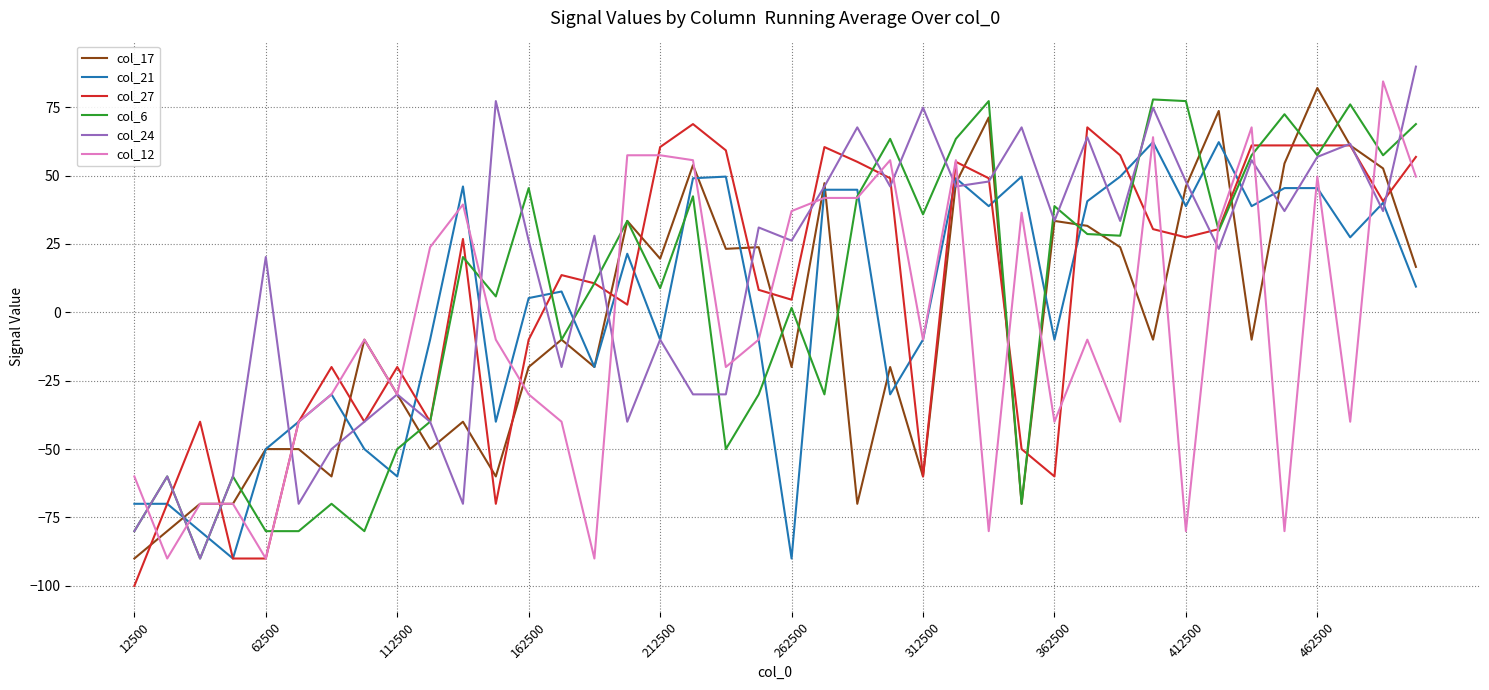

What is the maximum value for col_12?

84.4